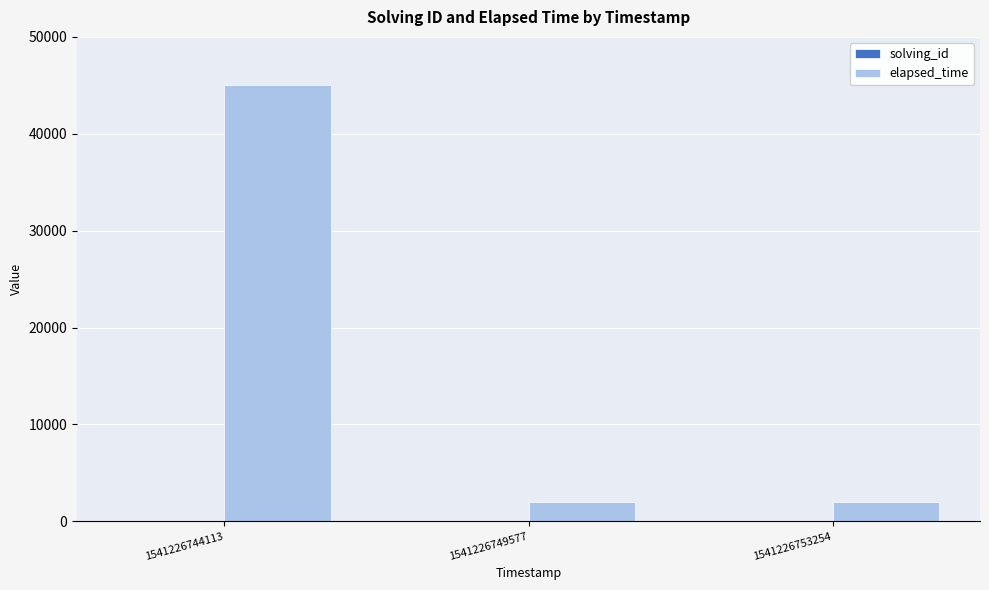

Which series changed the most between 1541226744113 and 1541226749577?

elapsed_time